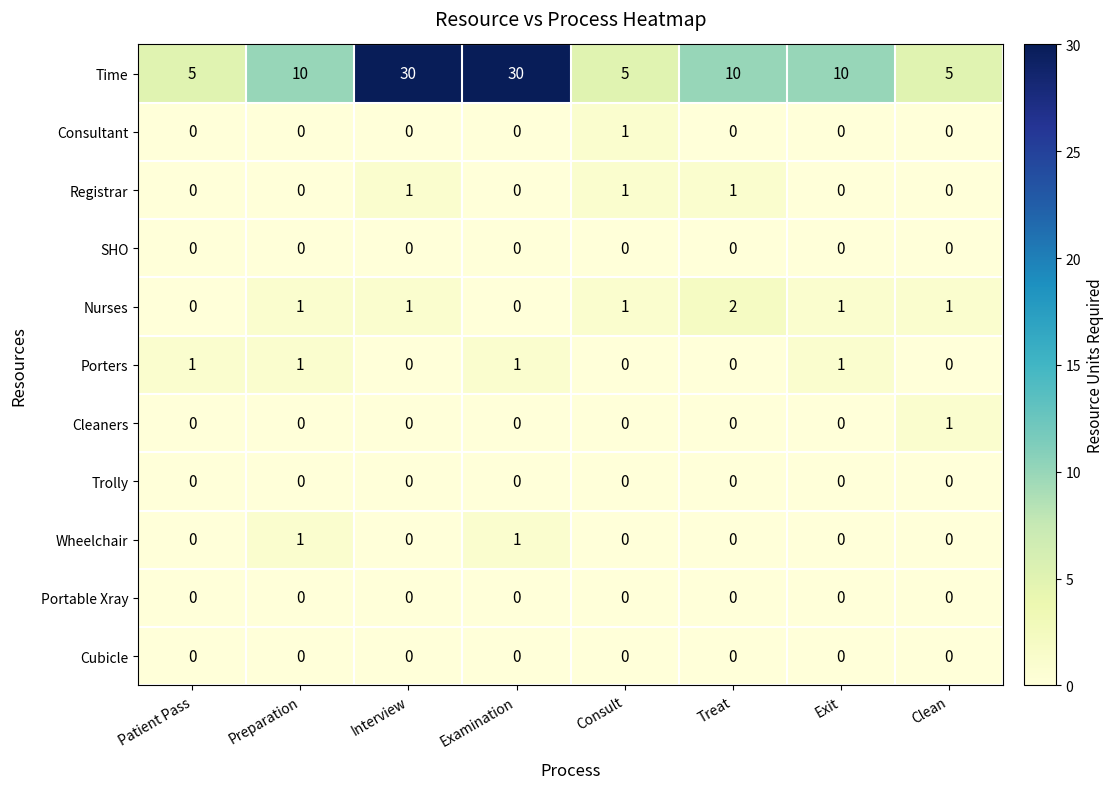

What is the difference between the highest and lowest values at Treat?

10